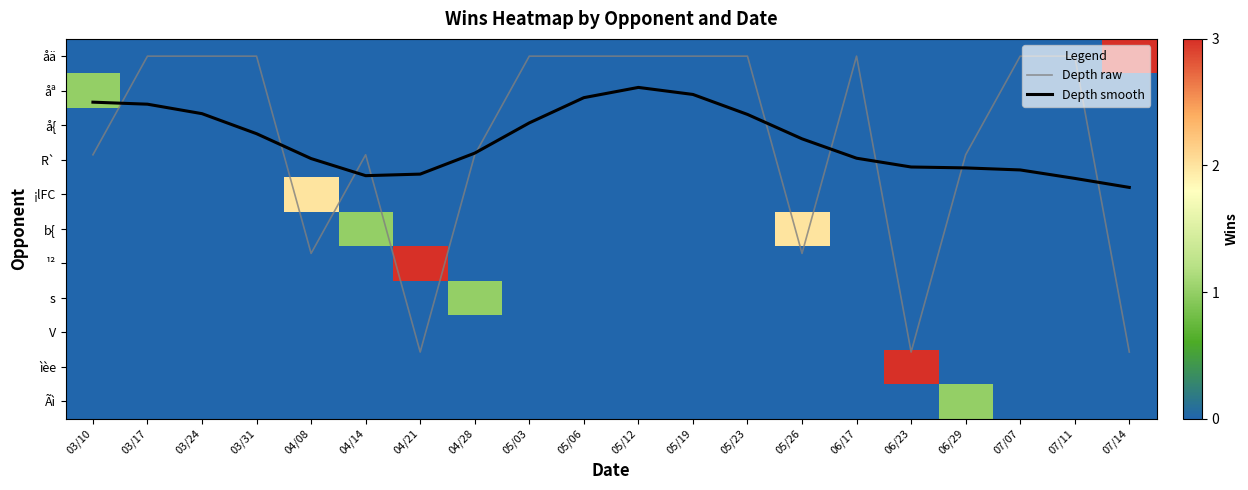

Which label corresponds to the largest value in the chart?

04/21